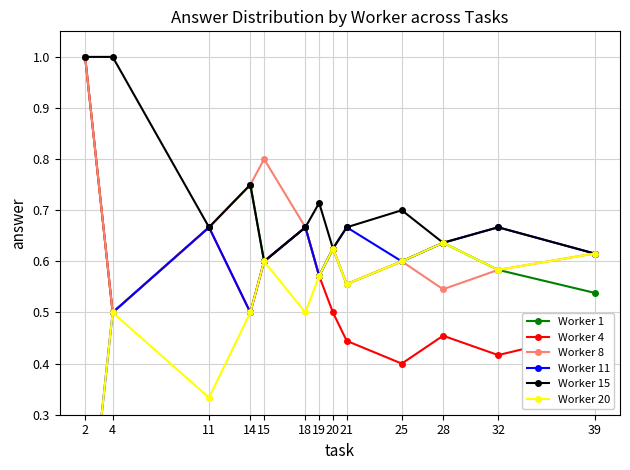

What is the approximate value of Worker 4 at 18?

0.7